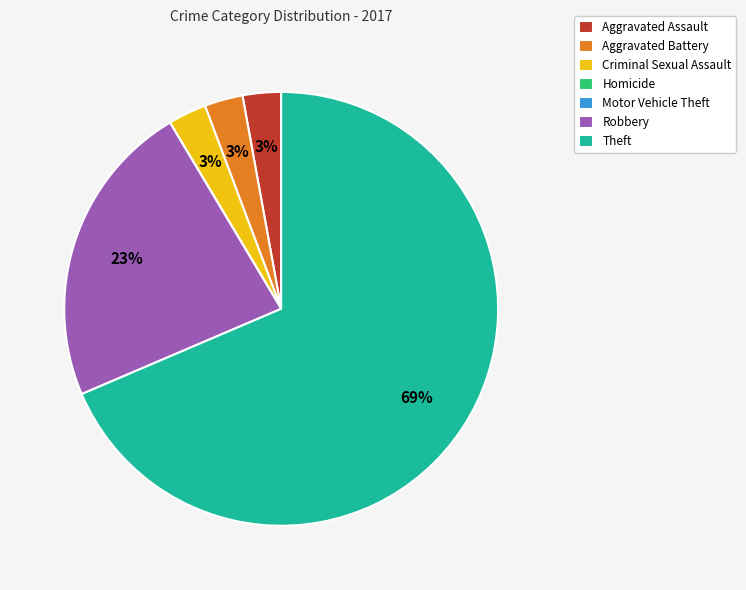

True or false: Robbery accounts for 30% of the total.

False